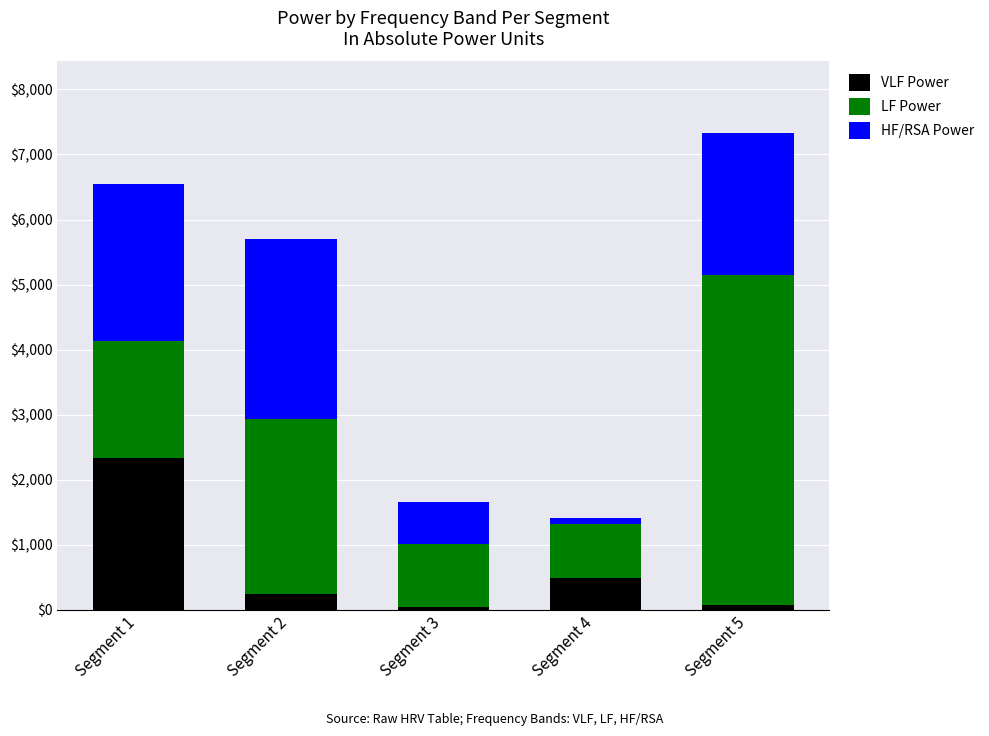

At which category is the sum across all series the highest?

Segment 5